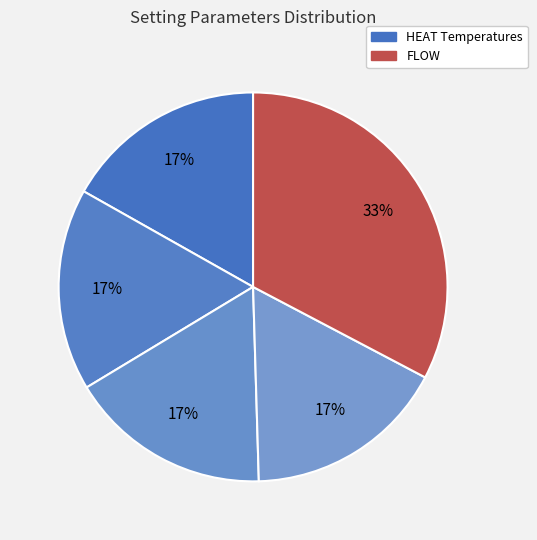

Does any single category account for the majority?

No